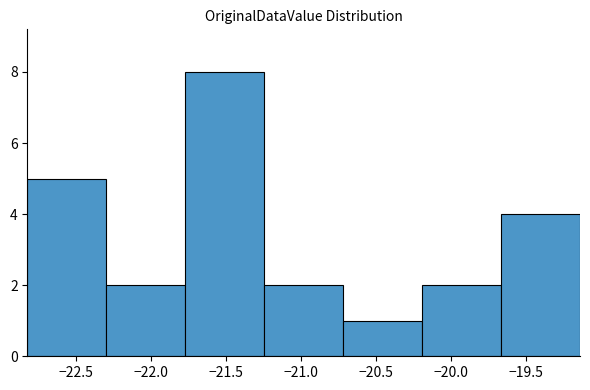

How tall is the bar that spans -20.20 to -19.65 on the x-axis? Neither the bar edges nor the heights are printed on the chart, so give them approximately, as read against the axes.

2